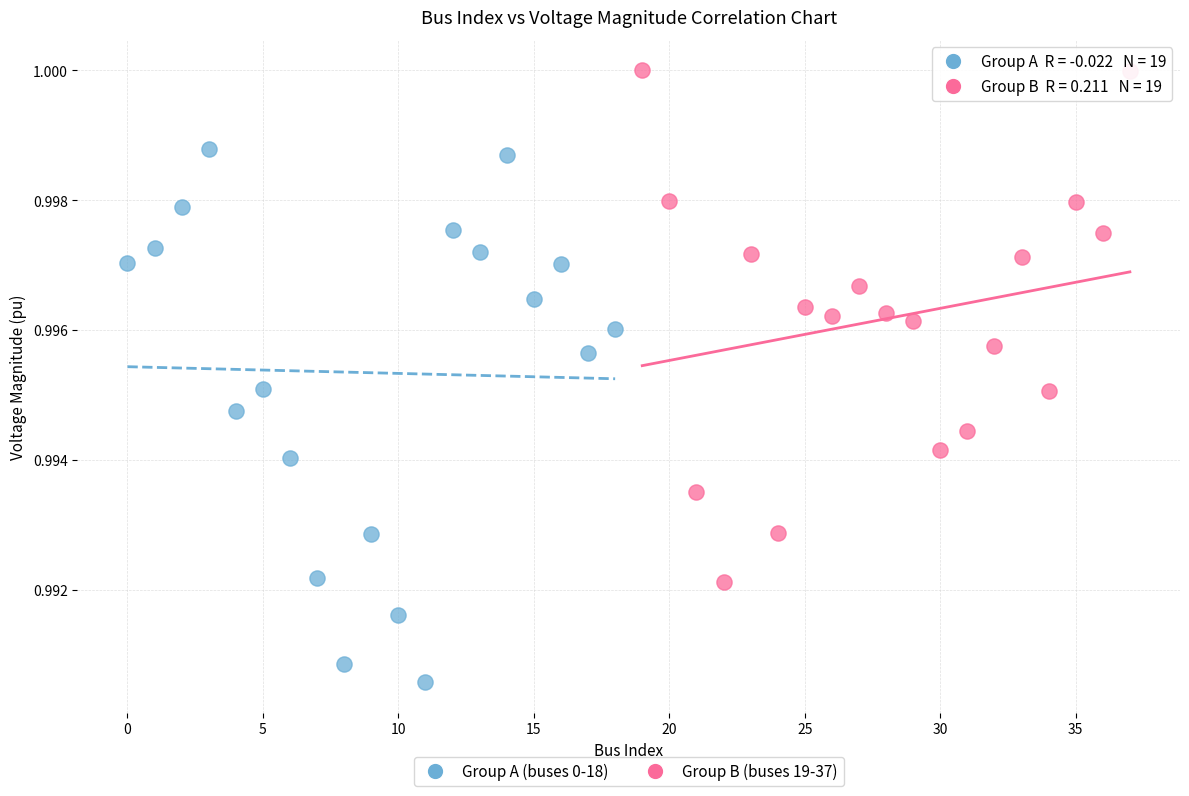

Which series contains the lowest Y value?

Group A (buses 0-18)